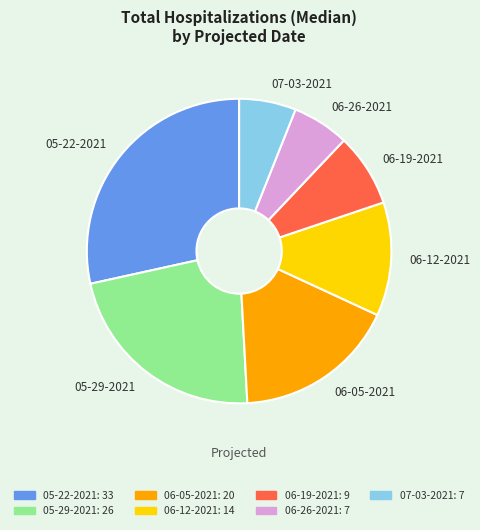

Between 05-29-2021 and 06-26-2021, which is larger?

05-29-2021